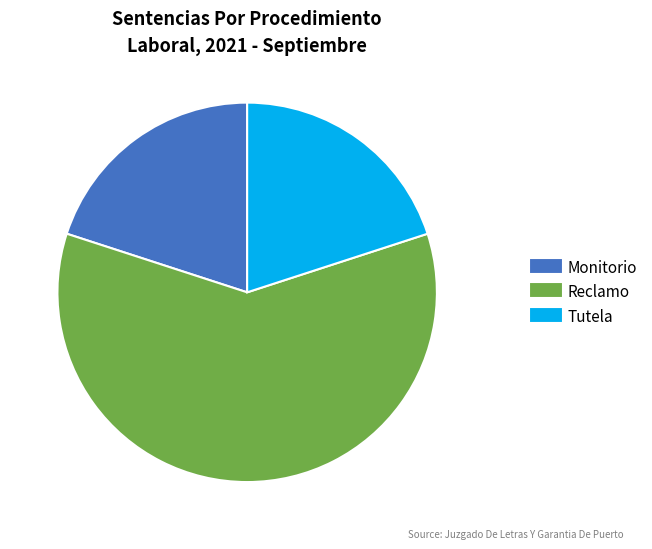

True or false: Reclamo accounts for 48% of the total.

False